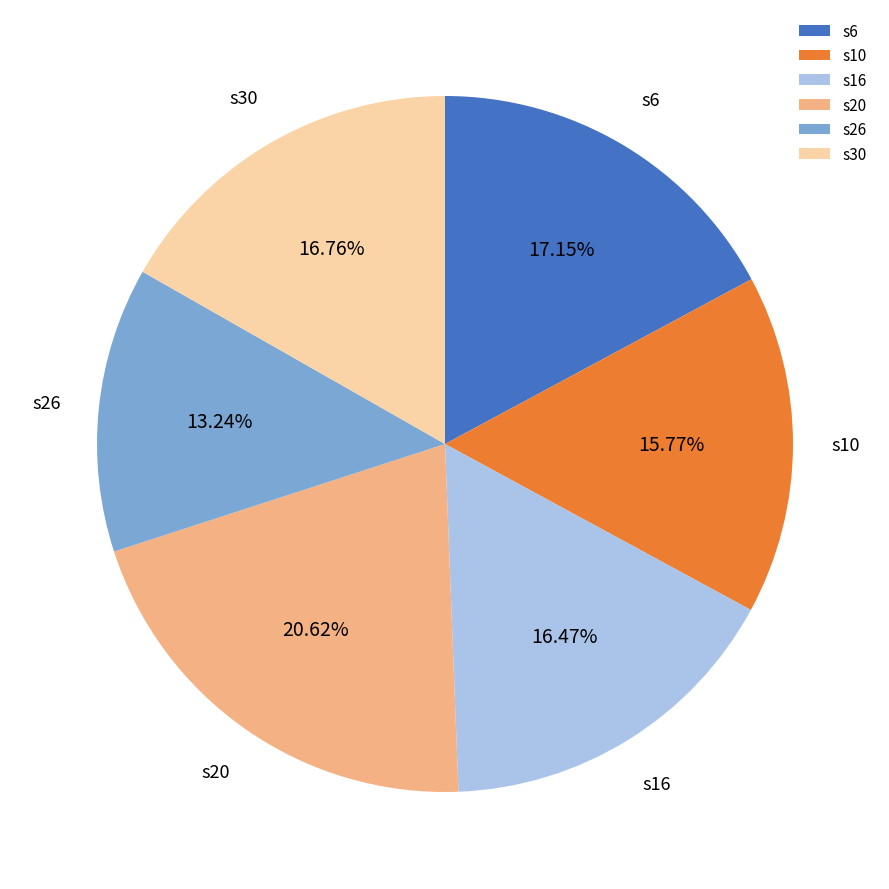

To the nearest percent, what portion does s16 represent?

16%